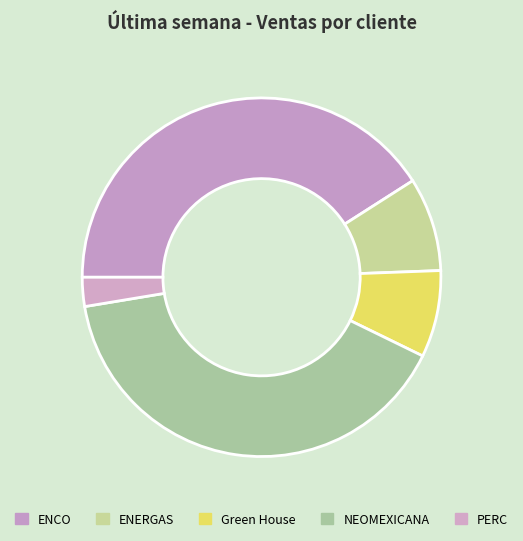

How many slices are in this pie chart?

5